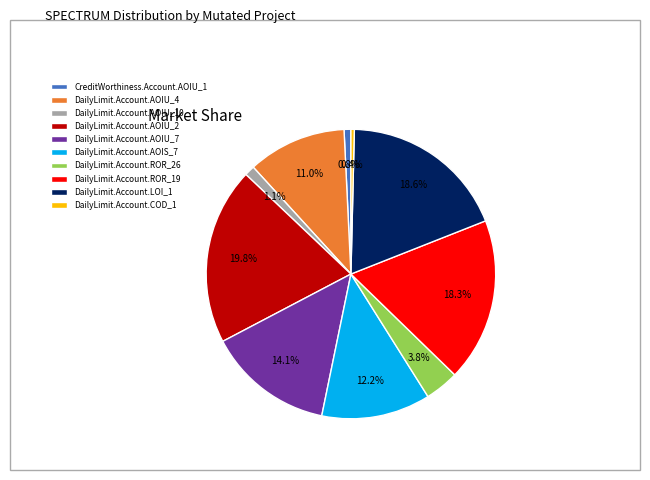

What is the ratio of the value at DailyLimit.Account.AOIS_7 to the value at DailyLimit.Account.AOIU_7?

0.9